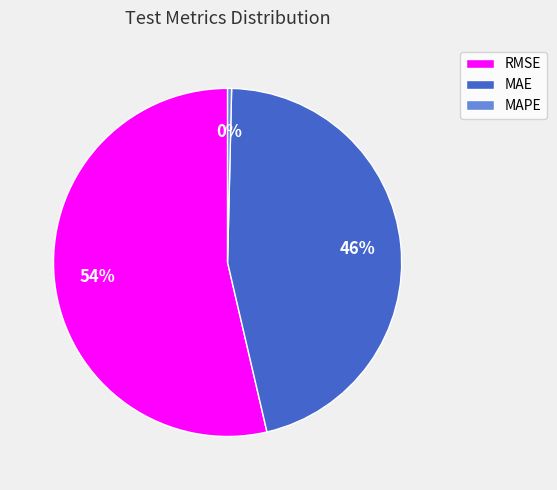

Count the number of slices in the pie.

3